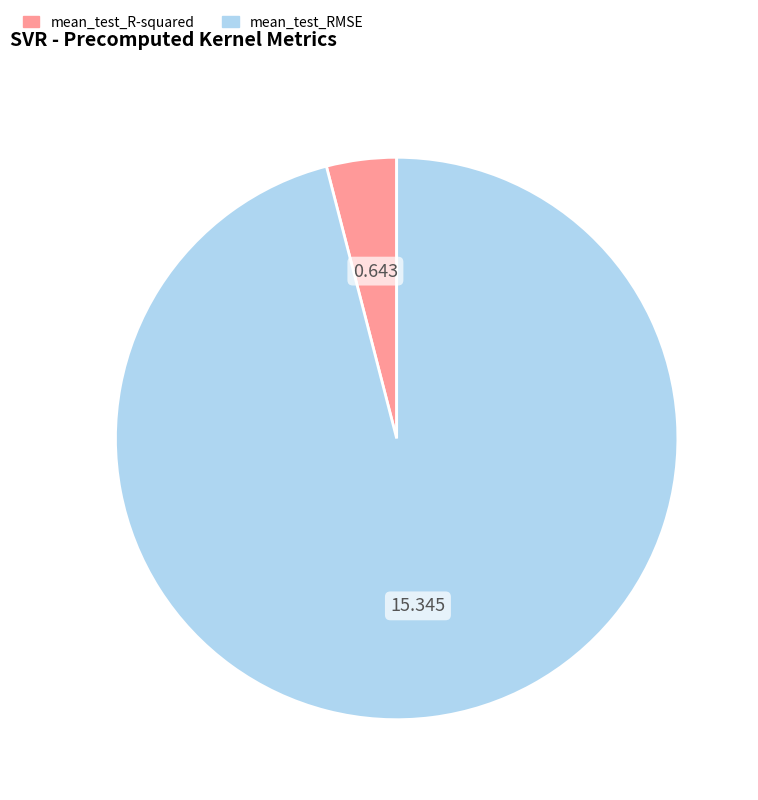

Which slice represents more than half of the pie?

mean_test_RMSE